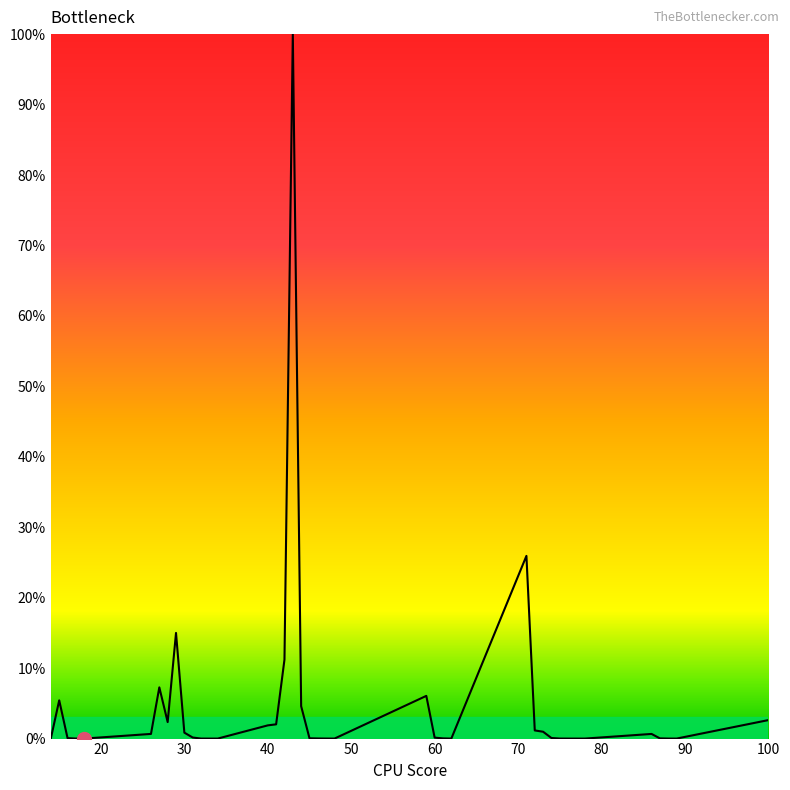

What is the maximum value shown in the chart?

100.0